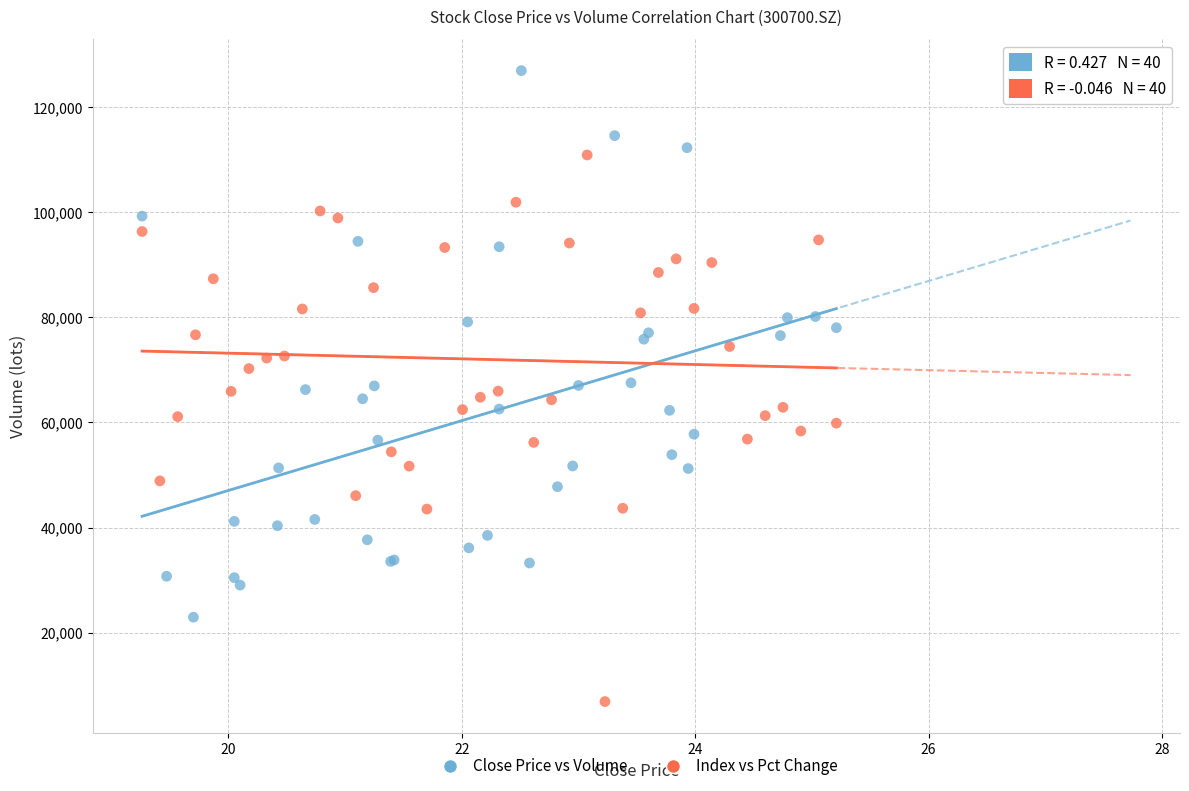

Which series contains the highest Y value?

Close Price vs Volume